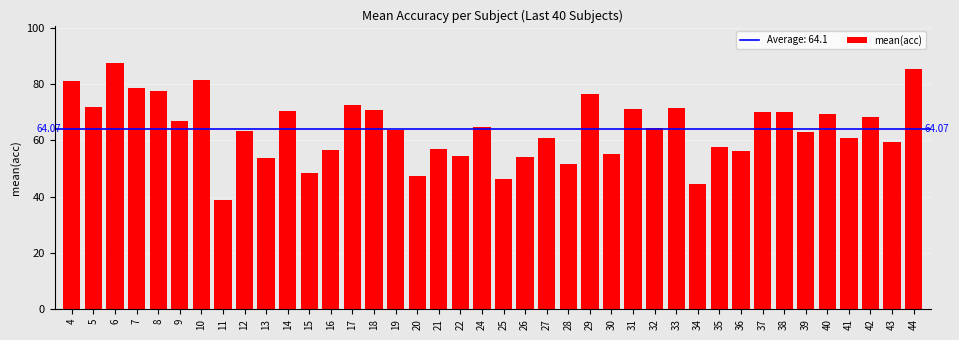

Does the chart contain any negative values?

No